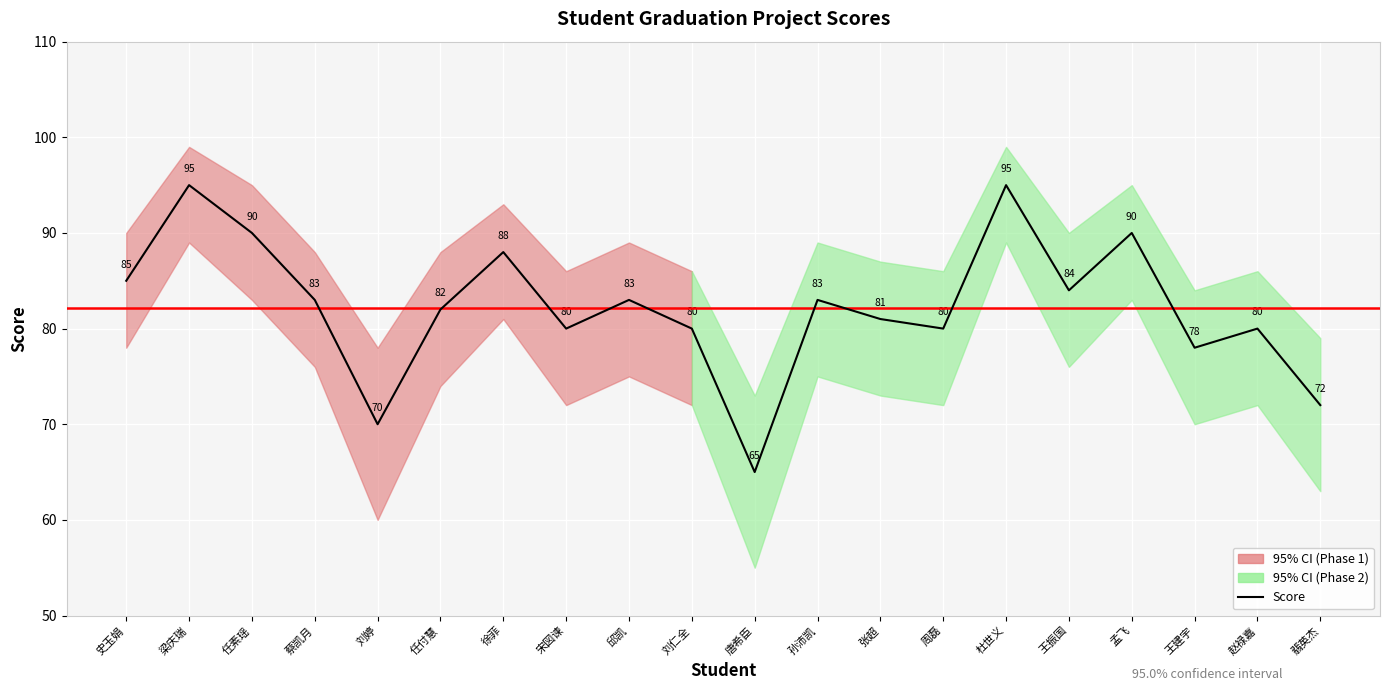

At which label does the data first exceed 83?

史玉娟